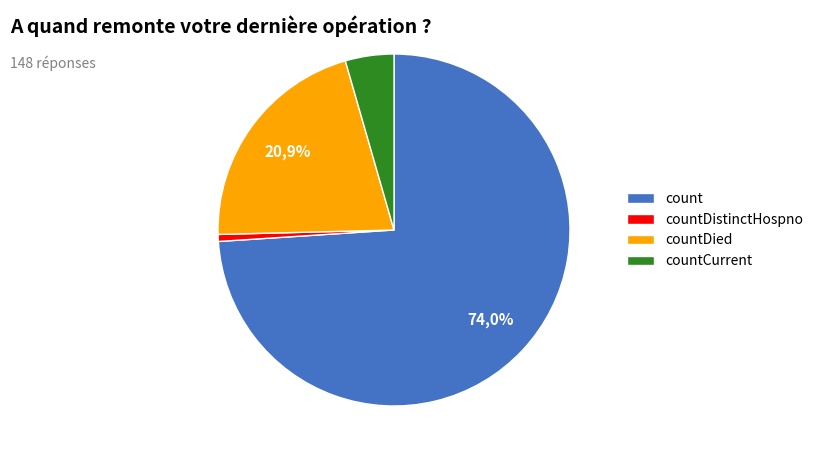

Which slice is the smallest?

countDistinctHospno